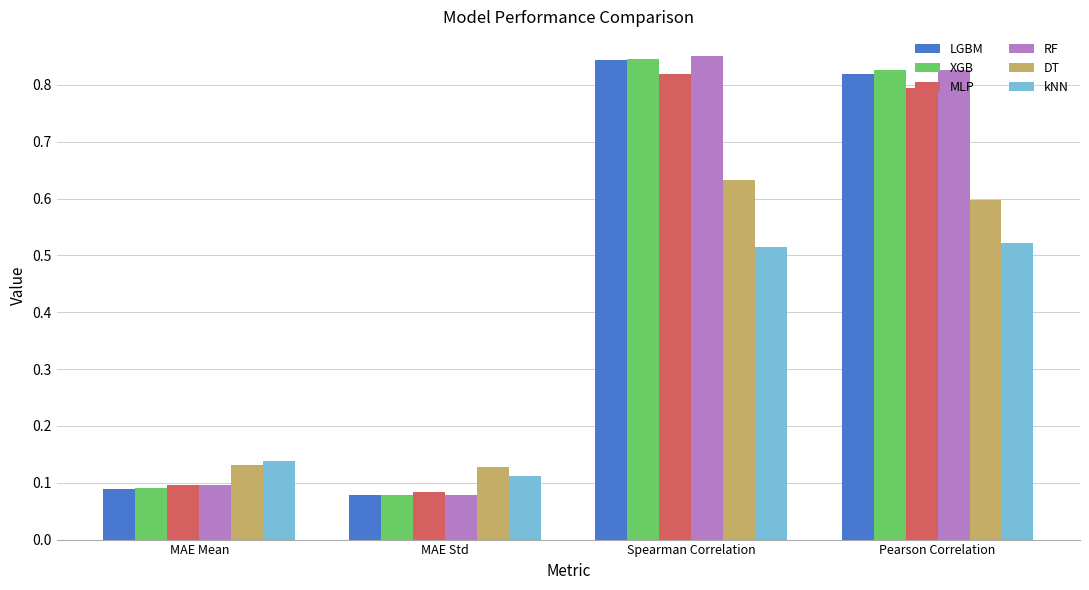

Count the number of data series in this chart.

6